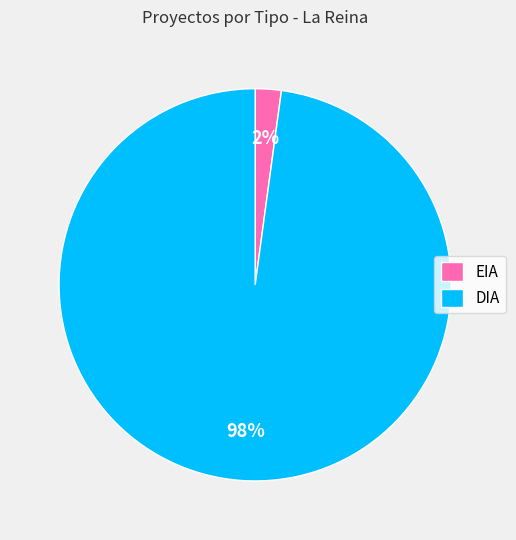

To the nearest percent, what is the difference between the EIA and DIA slice percentages?

96%